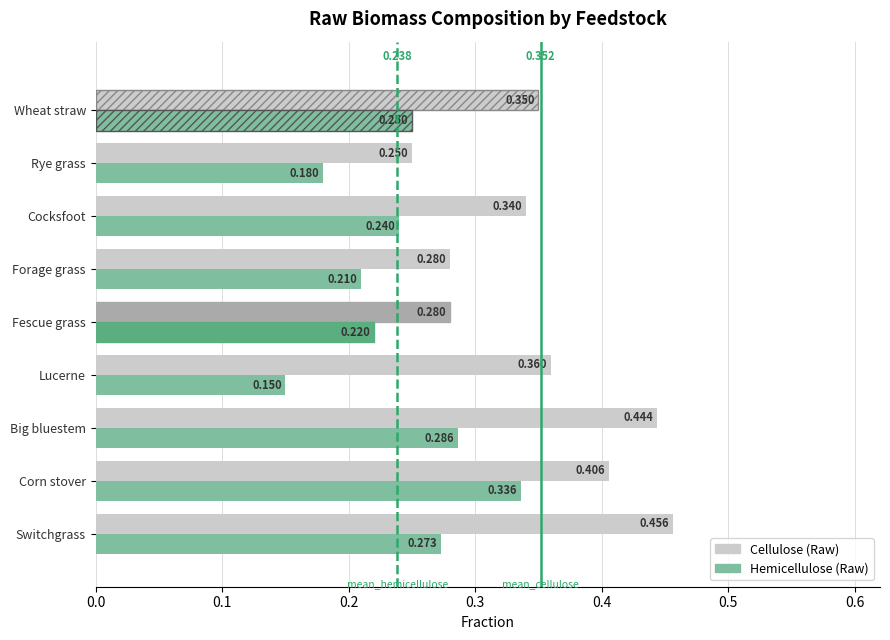

At which label does Hemicellulose (Raw) reach its minimum?

Lucerne